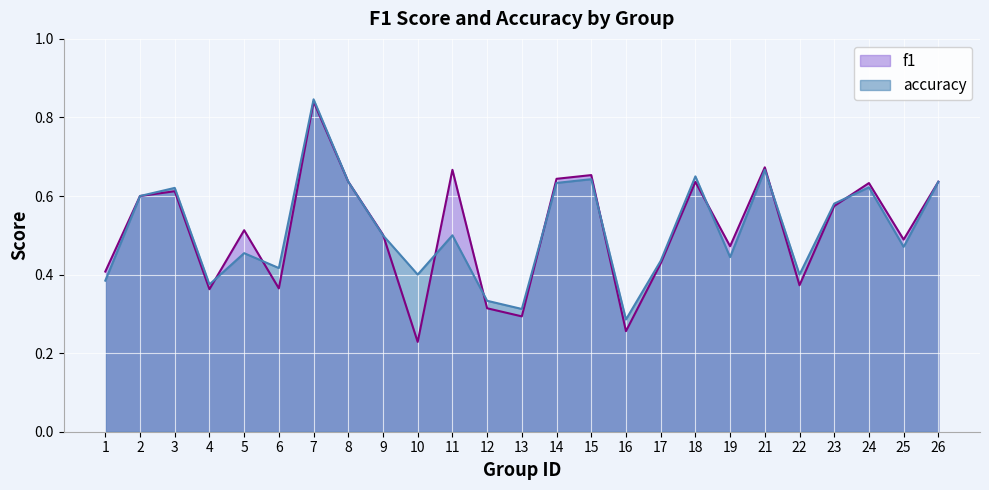

Is the value of f1 at 23 greater than the value of accuracy at 16?

Yes